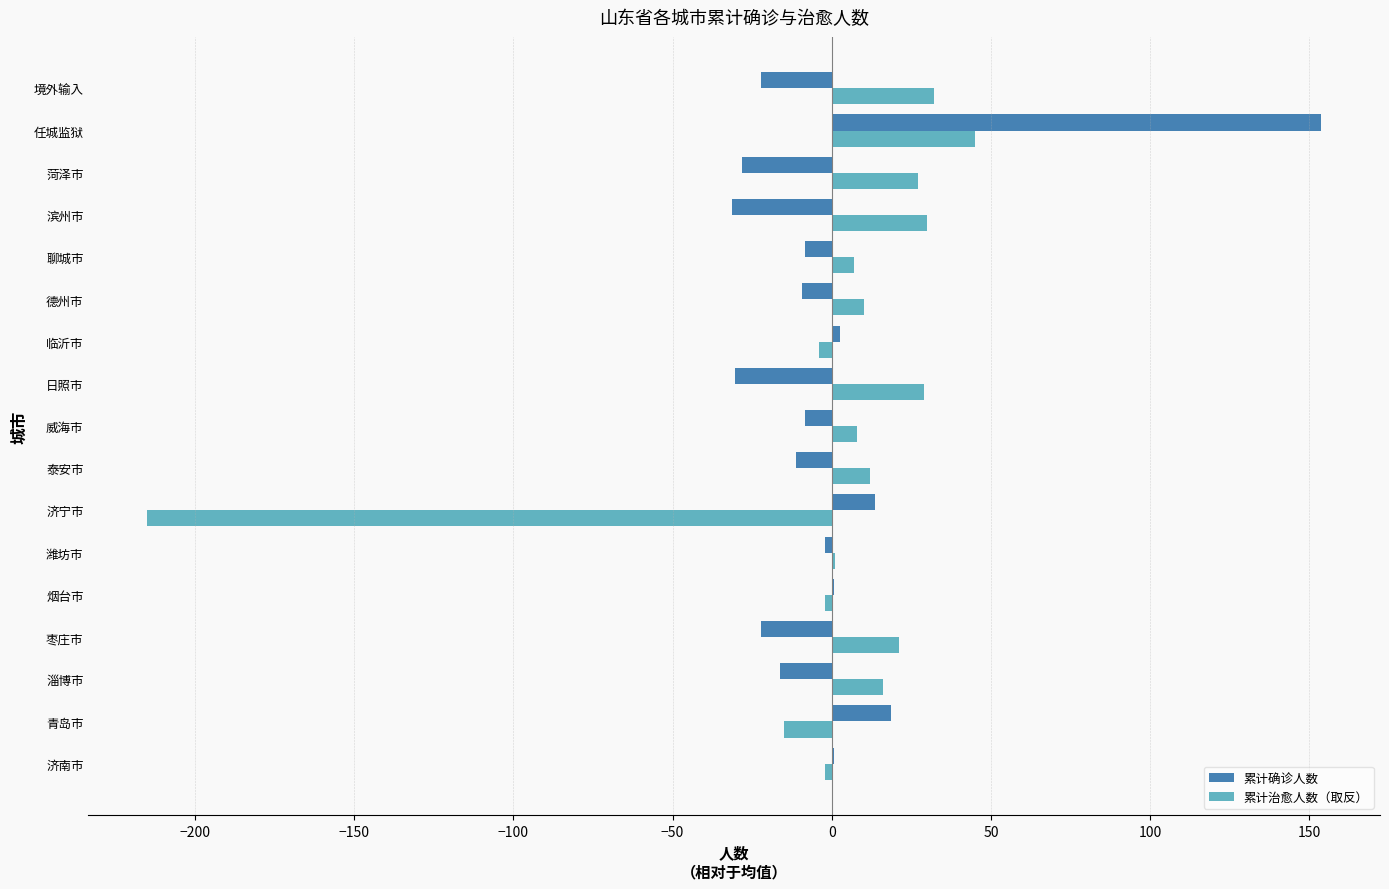

Between 济南市 and 任城监狱, which series saw the biggest shift?

累计确诊人数